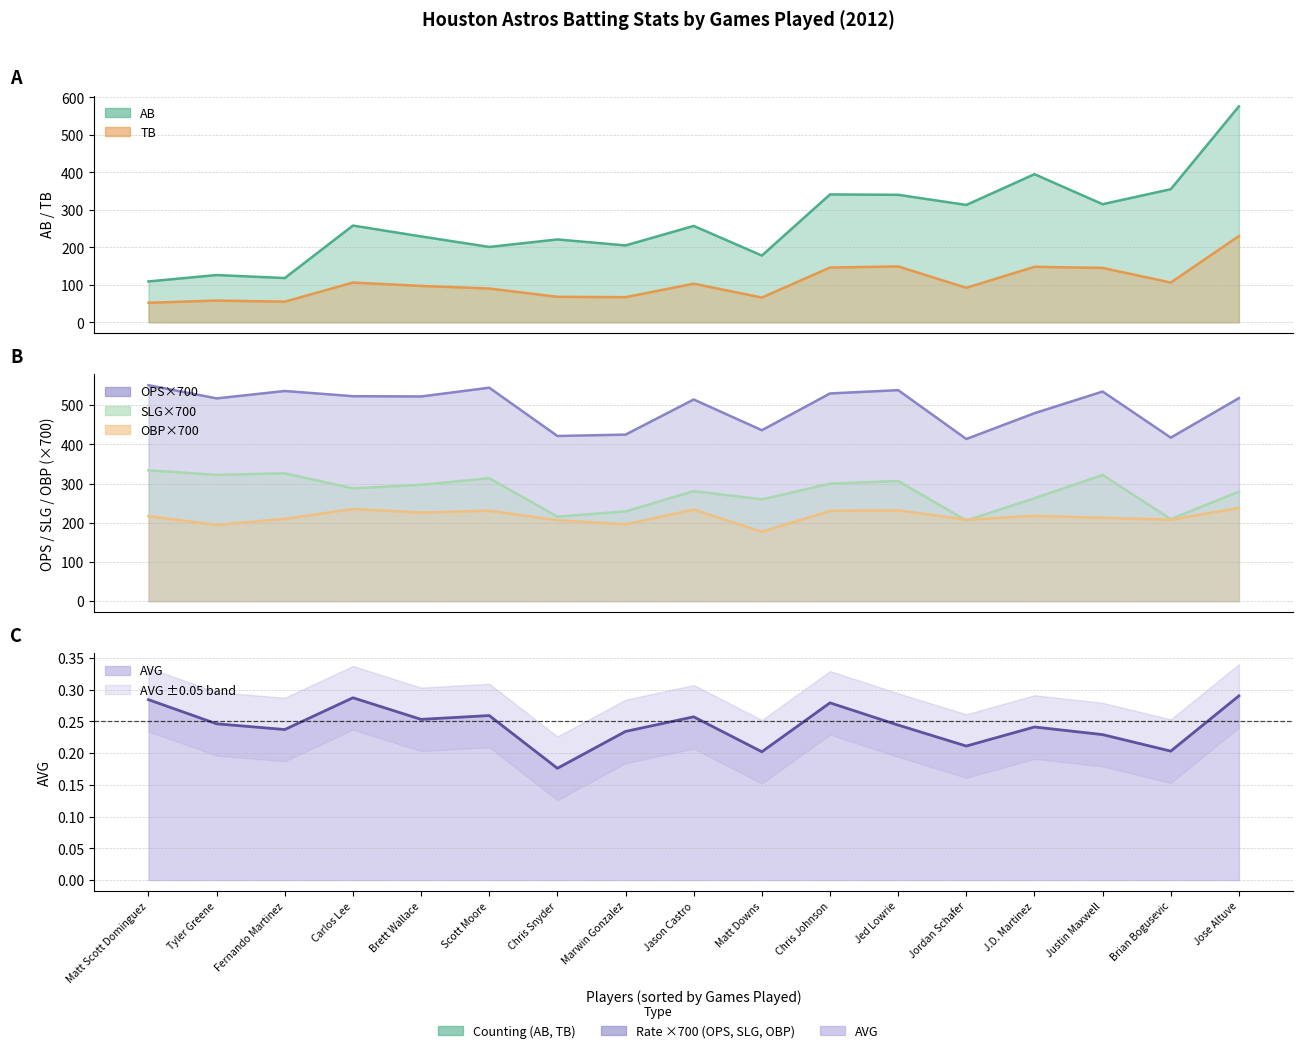

Reading left to right, list all the values displayed in this chart.

Matt Scott Dominguez=0.3	Tyler Greene=0.2	Fernando Martinez=0.2	Carlos Lee=0.3	Brett Wallace=0.3	Scott Moore=0.3	Chris Snyder=0.2	Marwin Gonzalez=0.2	Jason Castro=0.3	Matt Downs=0.2	Chris Johnson=0.3	Jed Lowrie=0.2	Jordan Schafer=0.2	J.D. Martinez=0.2	Justin Maxwell=0.2	Brian Bogusevic=0.2	Jose Altuve=0.3